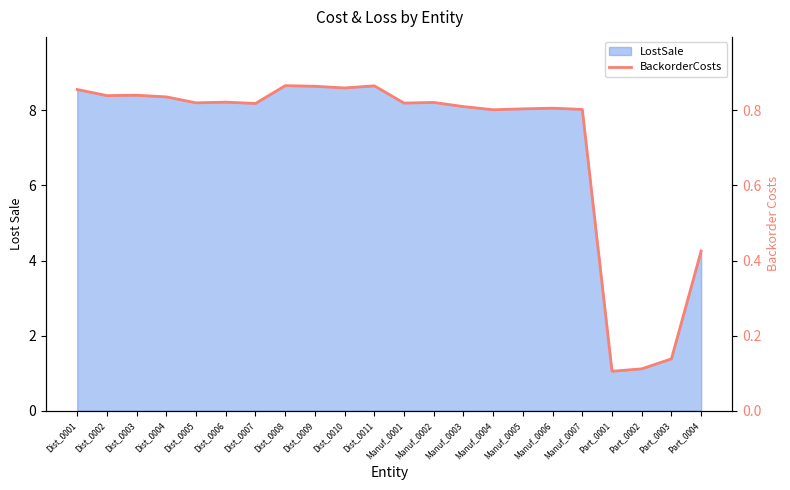

What is the maximum value shown in the chart?

0.9